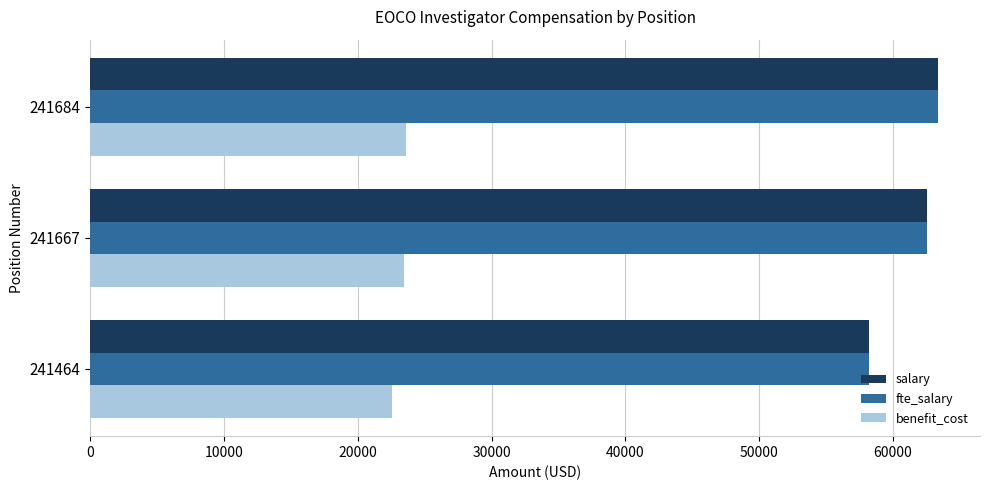

What is the sum of the salary values at 241684 and 241667?

125899.2